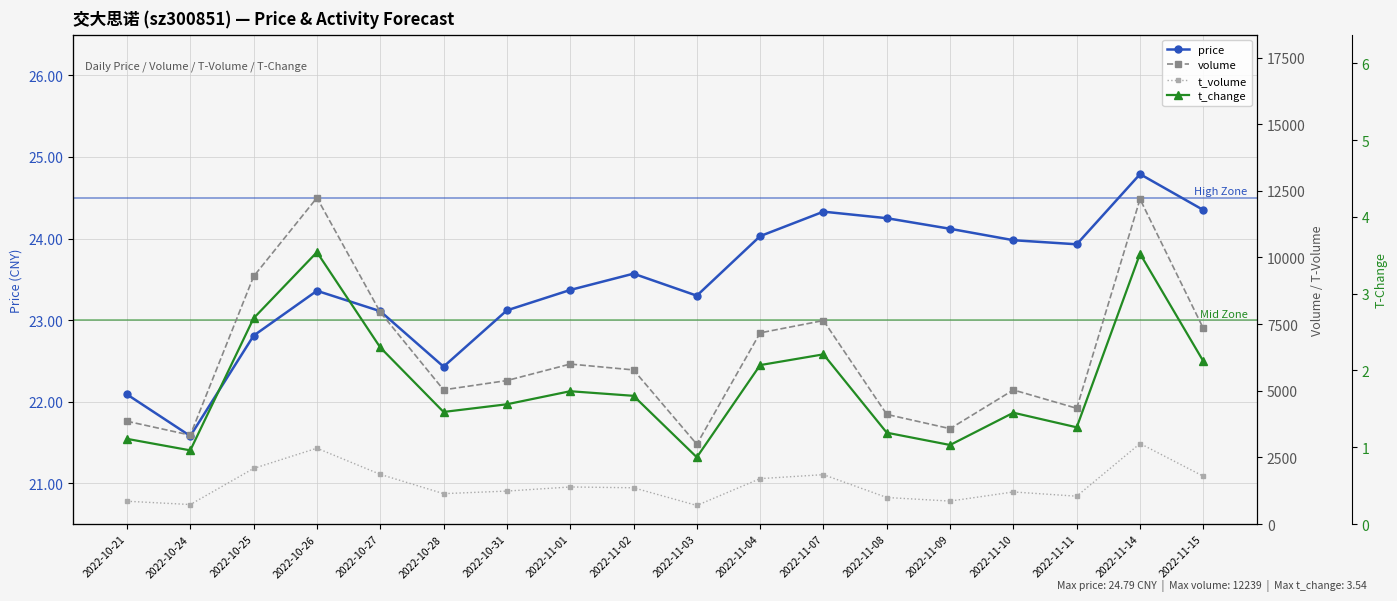

Which series has the largest total across all categories?

volume